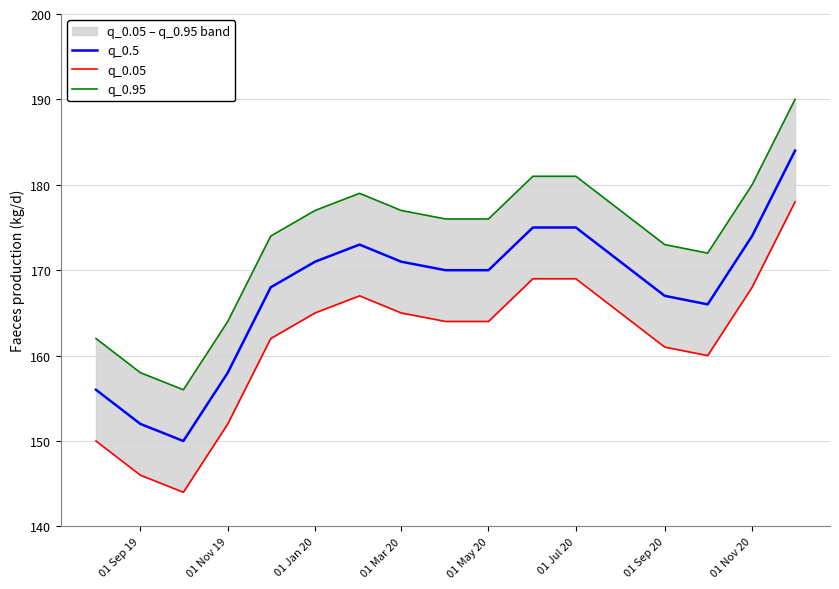

Is it true that q_0.5 equals 302 at 01 Jul 20?

False